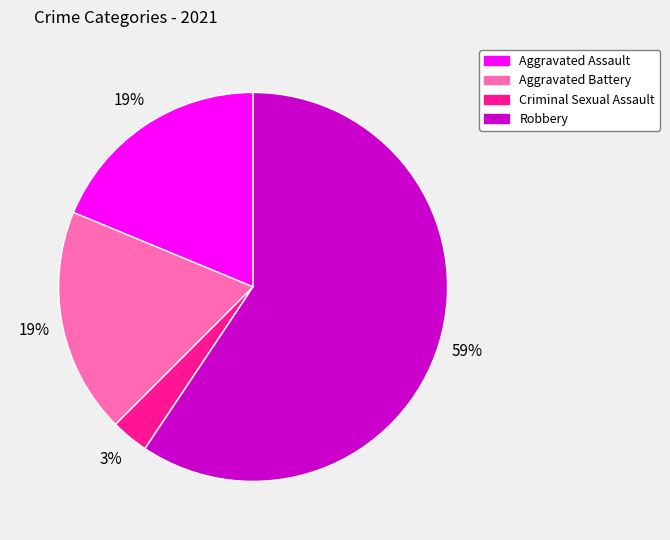

Is there a majority slice in this chart?

Yes